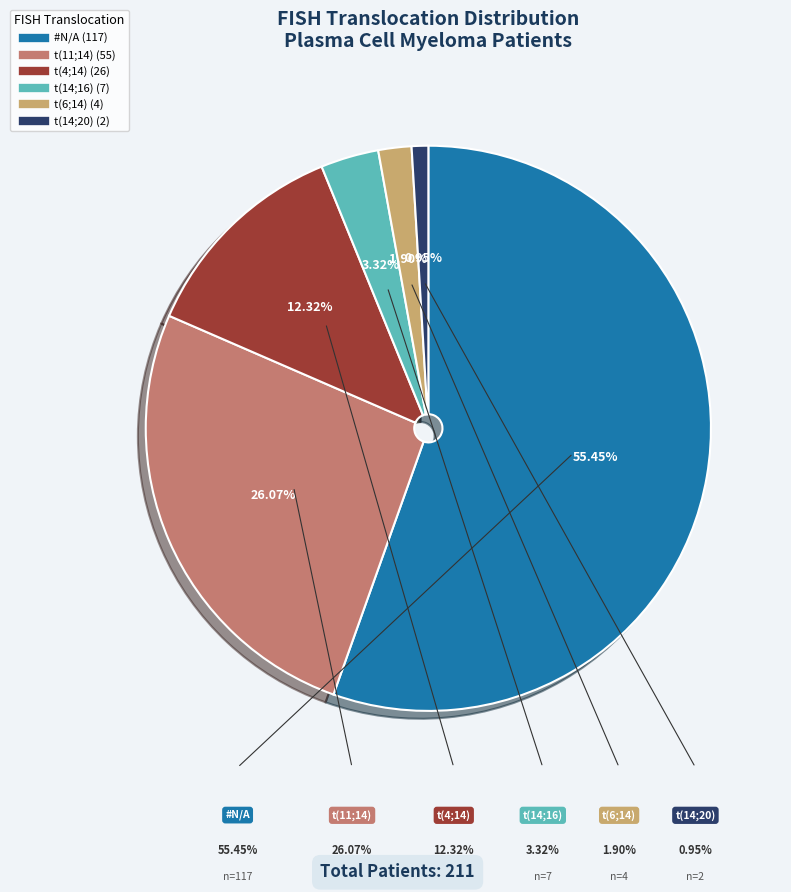

Is there any slice that represents more than half of the pie?

Yes